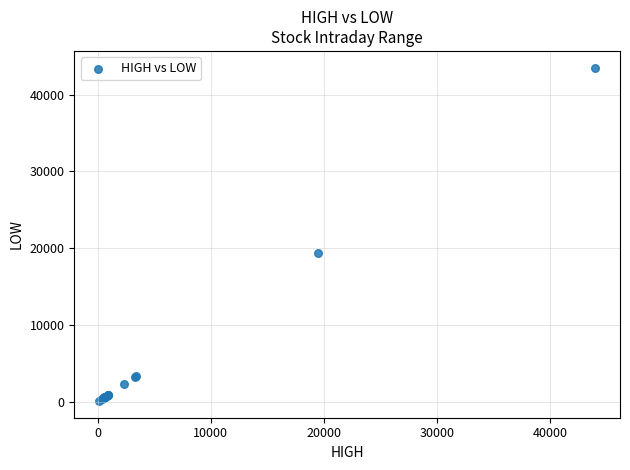

What Y value in the scatter plot is closest to 21818?

19415.0